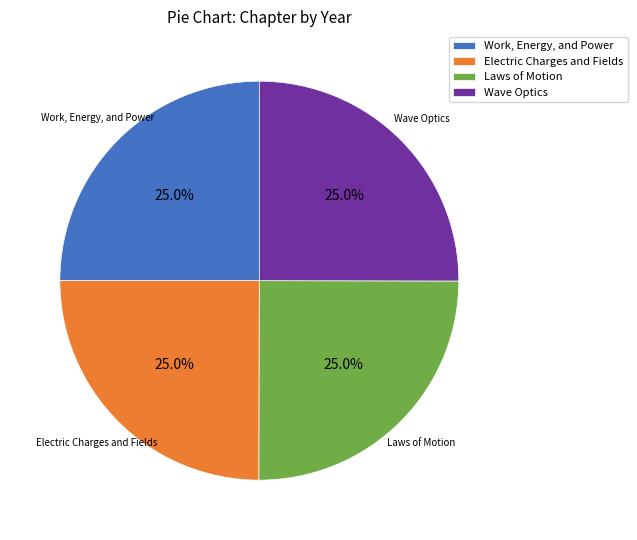

True or false: Work, Energy, and Power accounts for 19% of the total.

False